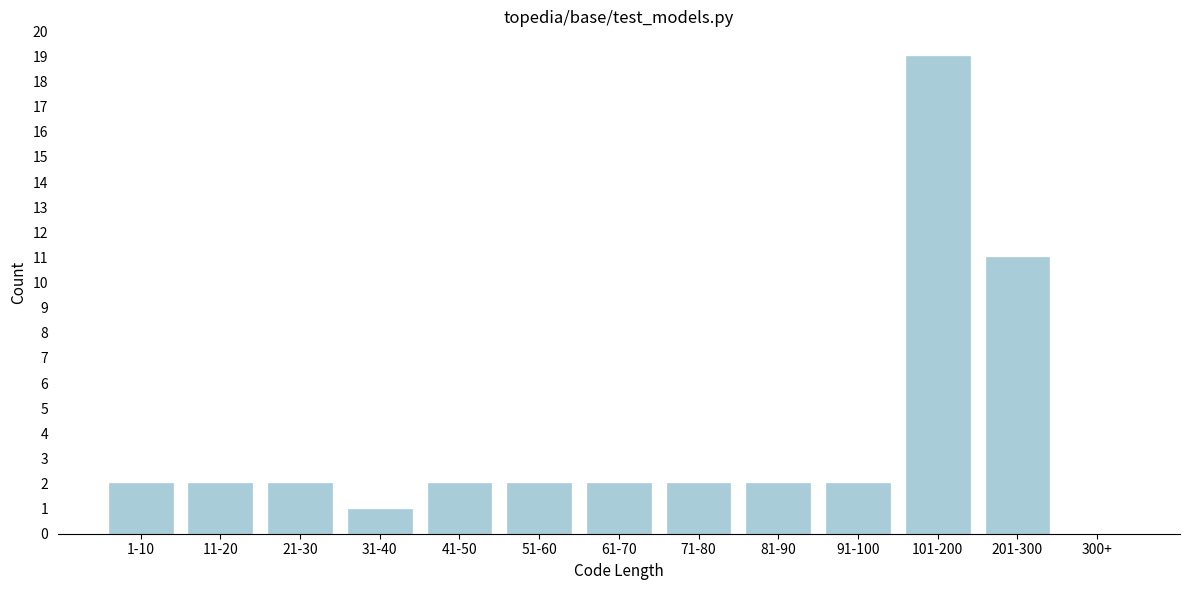

Reading left to right, transcribe all the data shown in this chart.

1-10=2	11-20=2	21-30=2	31-40=1	41-50=2	51-60=2	61-70=2	71-80=2	81-90=2	91-100=2	101-200=19	201-300=11	300+=0